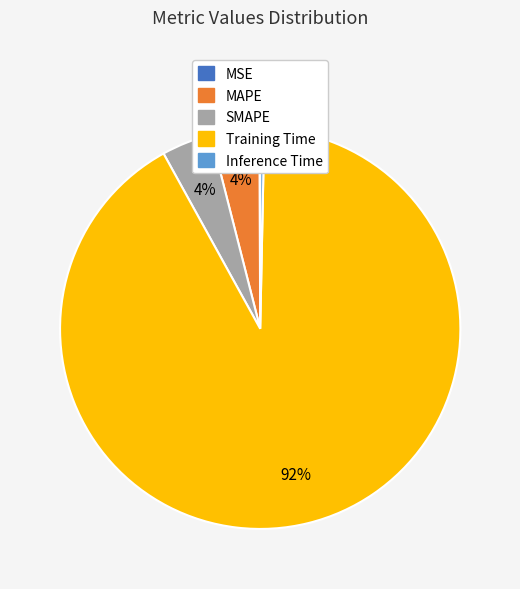

Combined, do Inference Time and MAPE account for over 50%?

No